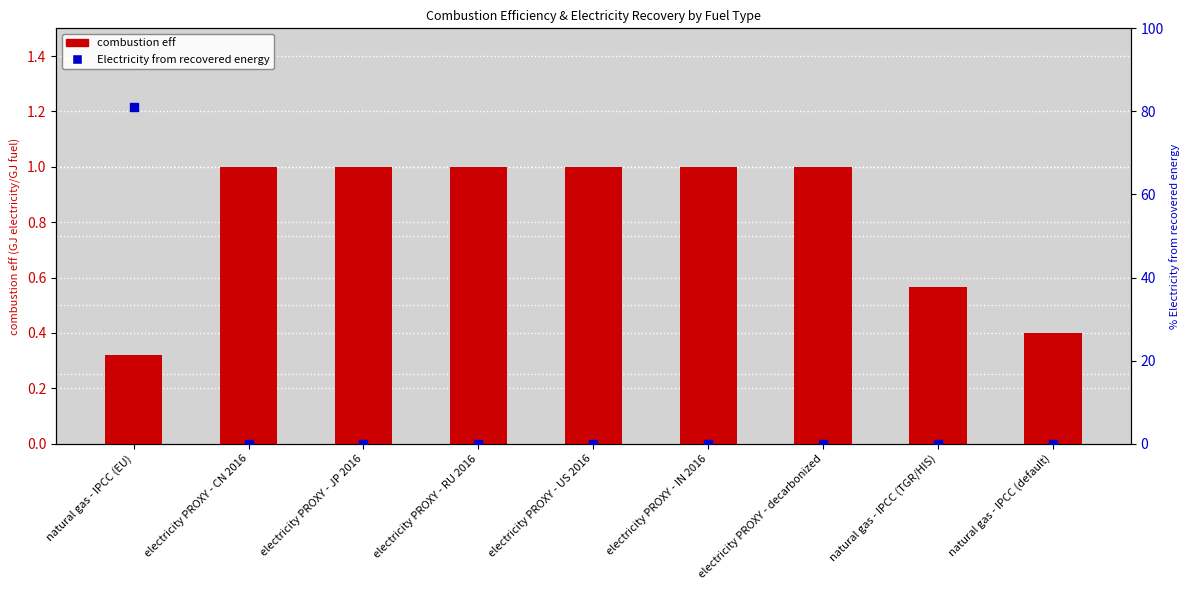

At which category is the sum across all series the highest?

natural gas - IPCC (EU)